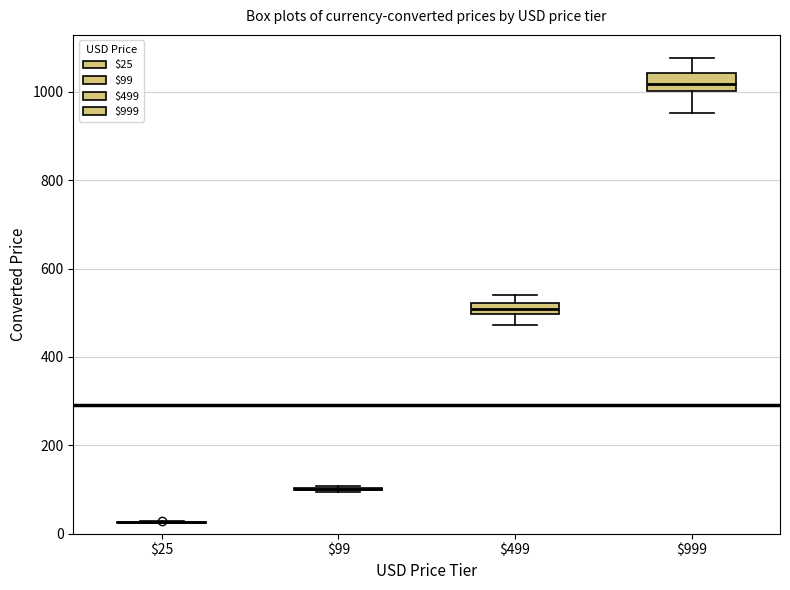

Where is the lower edge of the box at x = $499 on the y-axis? The values are not printed on the chart, so give them approximately, as read against the axis.

500